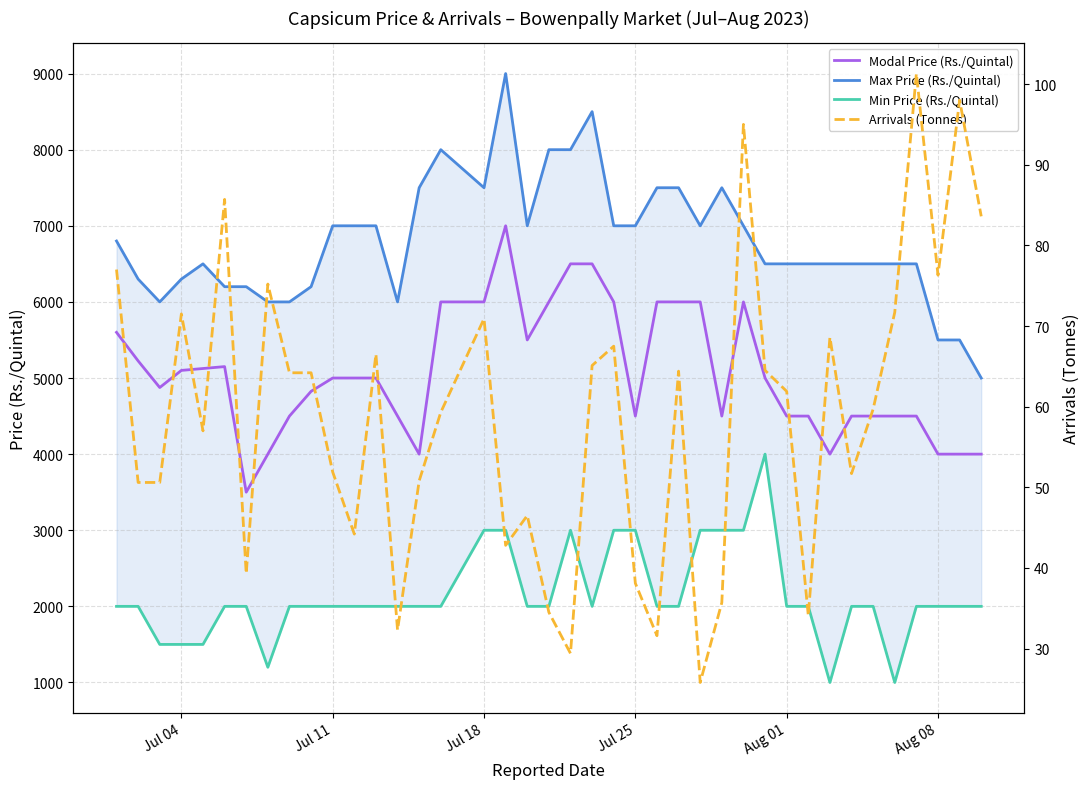

The value of Modal Price (Rs./Quintal) at Jul 04 is 5100. True or false?

True